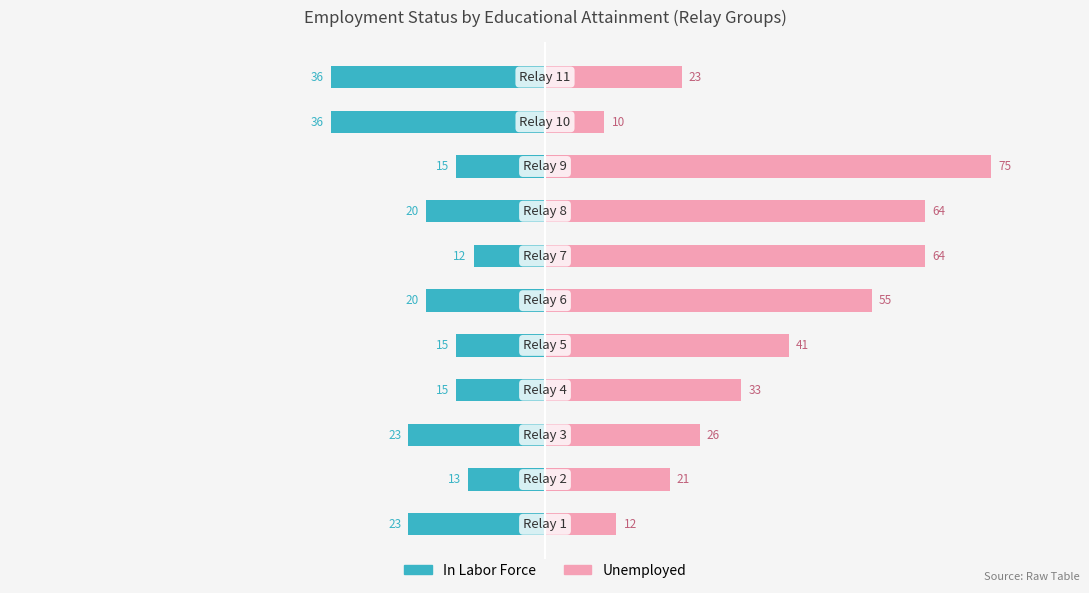

How many data points in In Labor Force are less than -20?

4